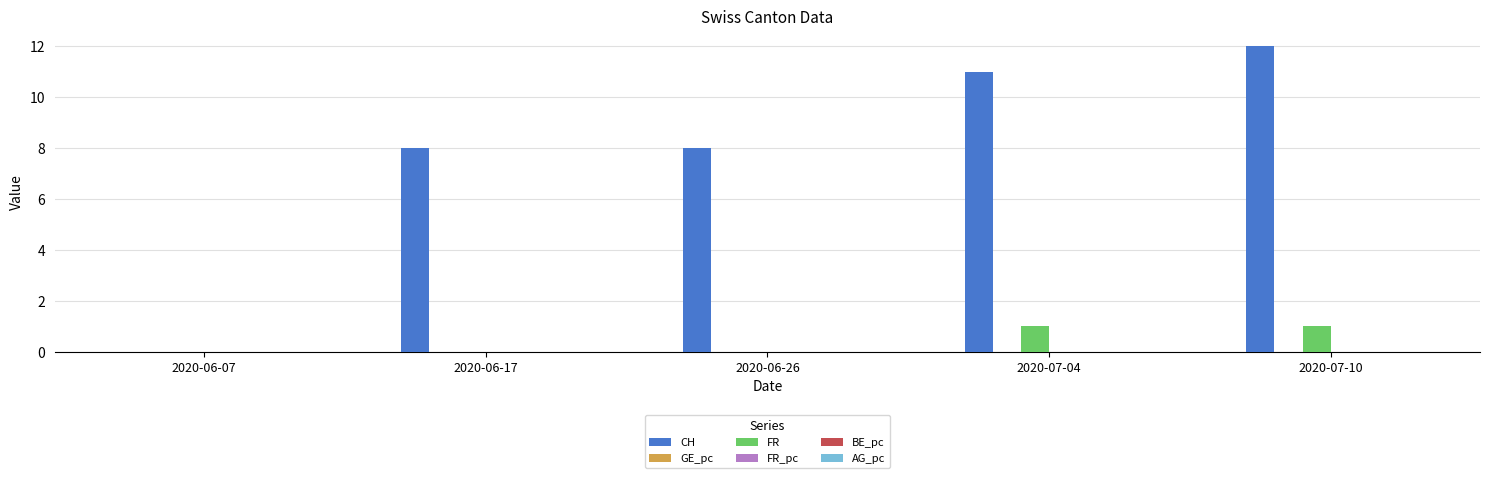

The value of FR_pc at 2020-06-26 is -0.0. True or false?

False